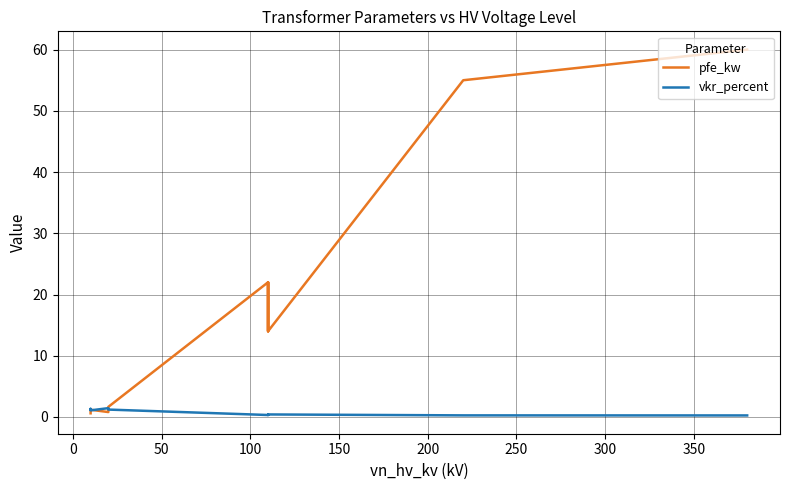

Which series has the largest total across all categories?

pfe_kw